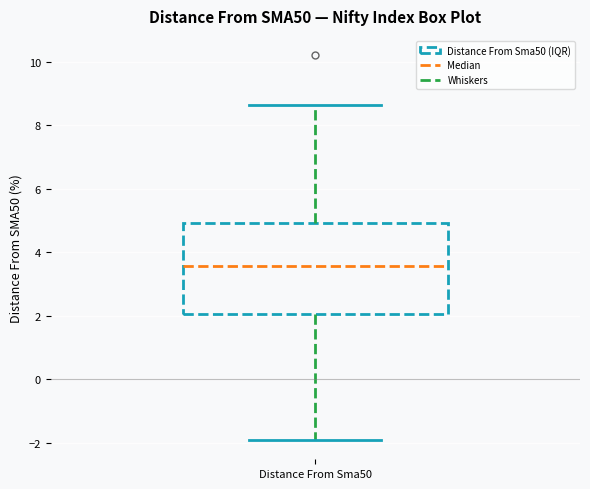

Where is the lower edge of the box for Distance From Sma50 on the y-axis? The values are not printed on the chart, so give them approximately, as read against the axis.

2.0